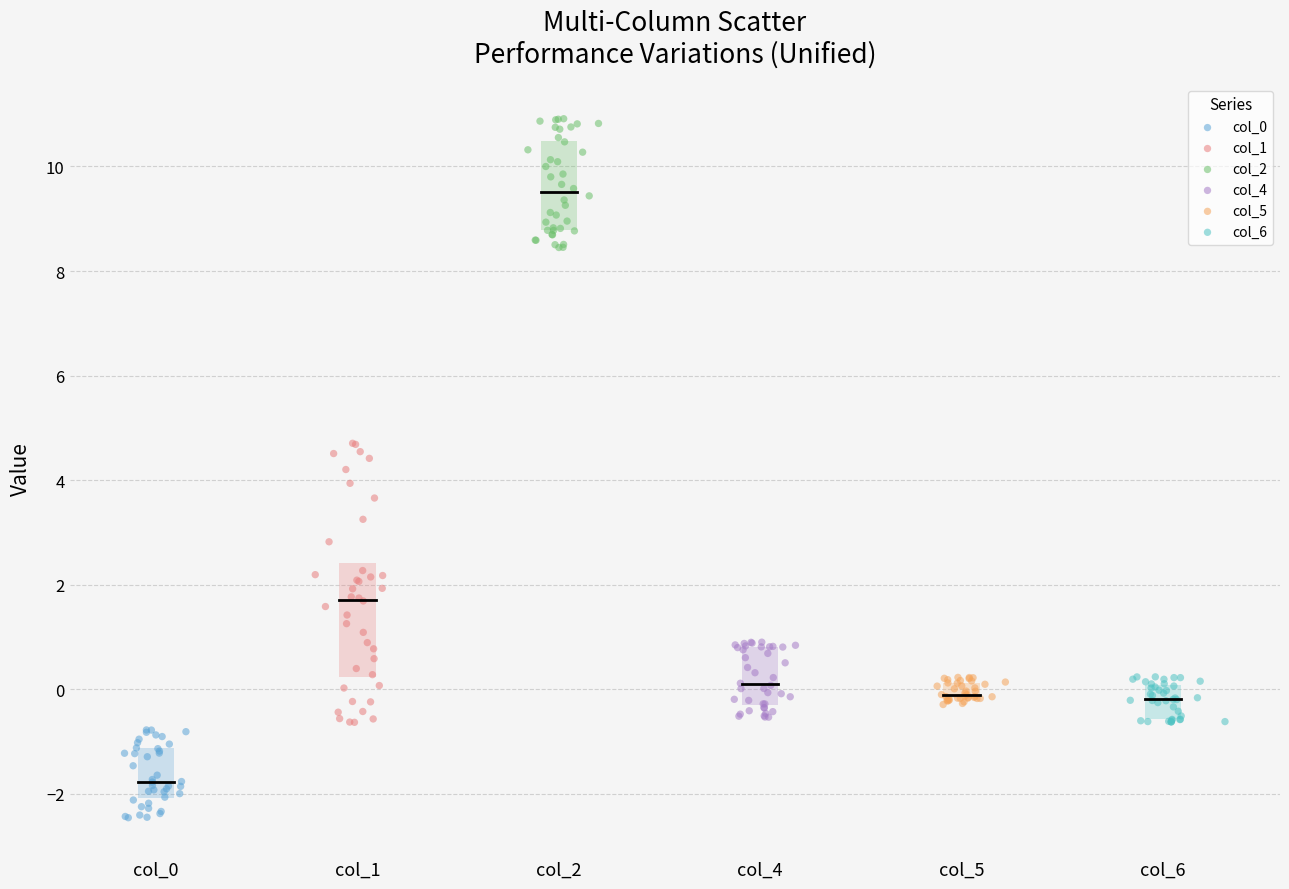

Which series contains the highest Y value?

col_2